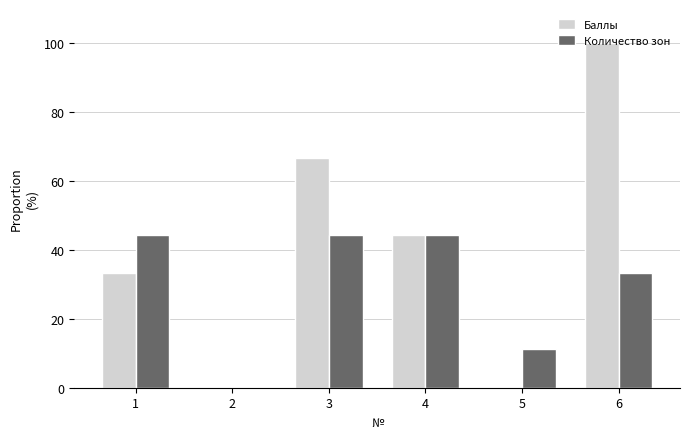

Are the bars grouped side by side (vs. stacked)?

Yes